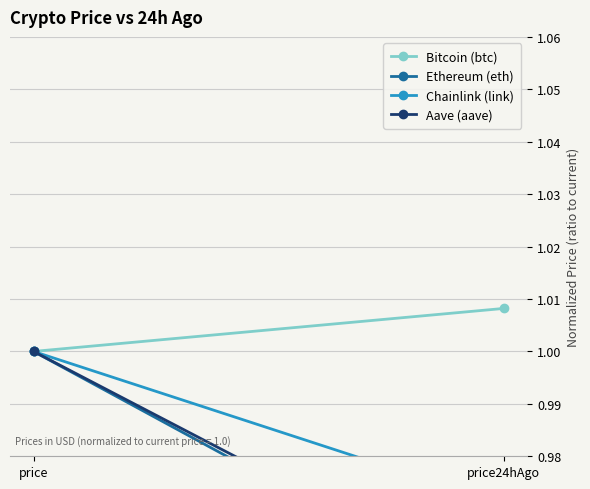

What is the label of the 1st point from the left?

price